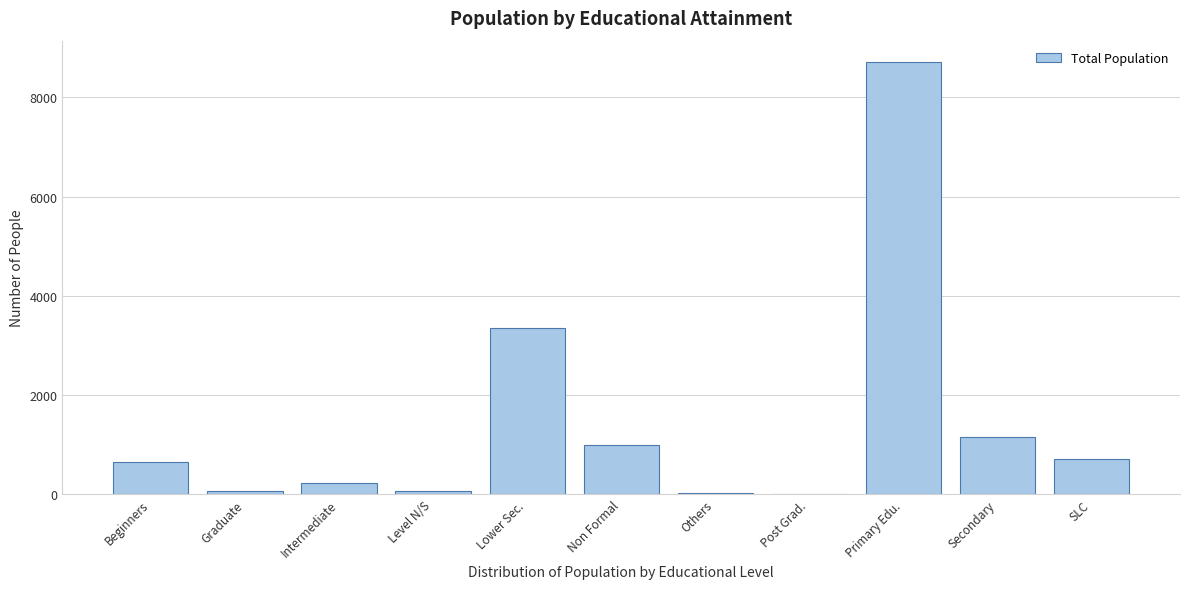

Where is the data nearest to the value 4359?

Lower Sec.